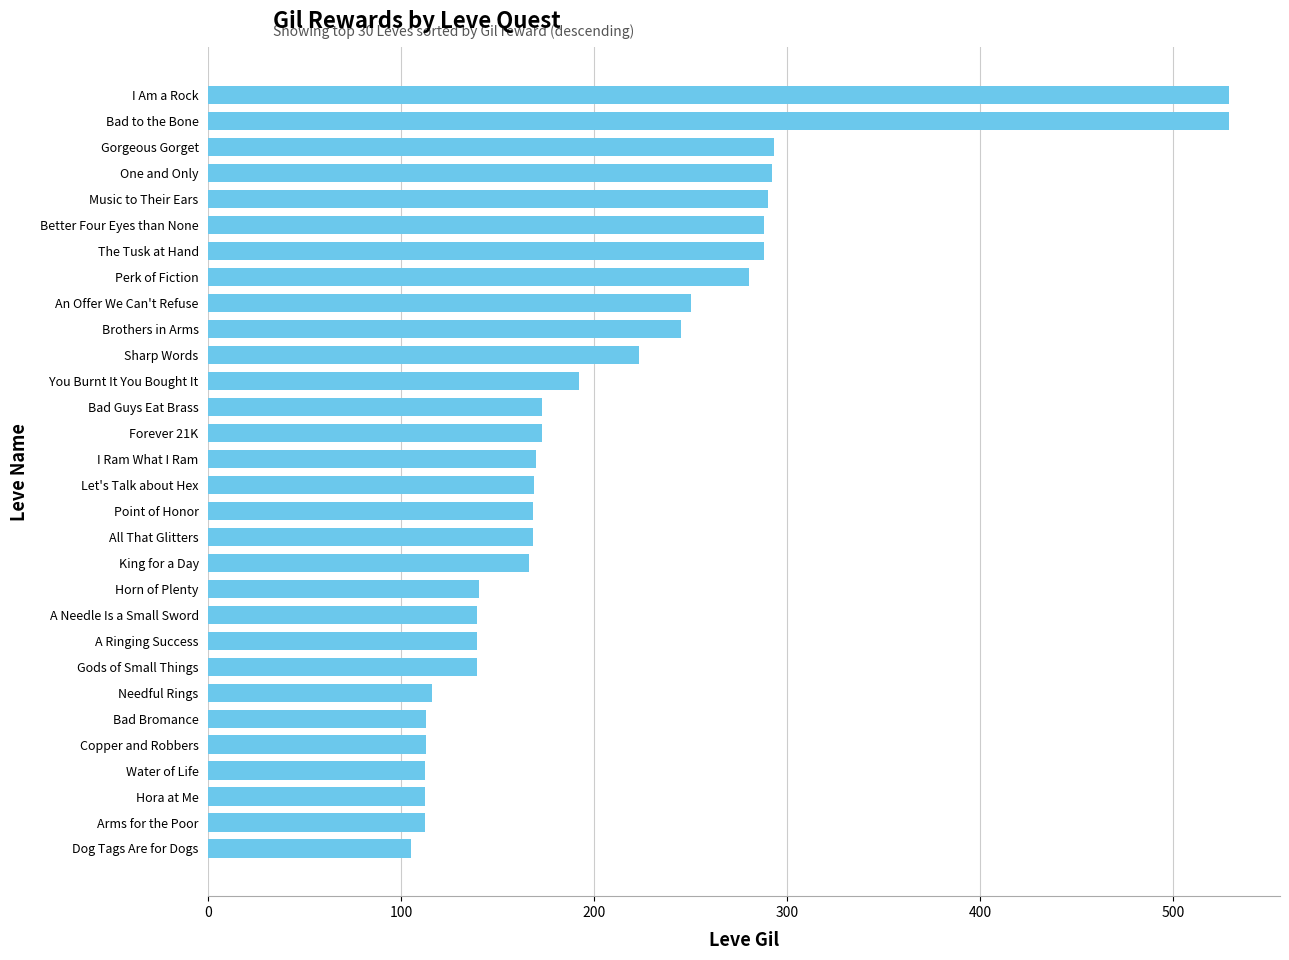

What is the minimum value shown in the chart?

105